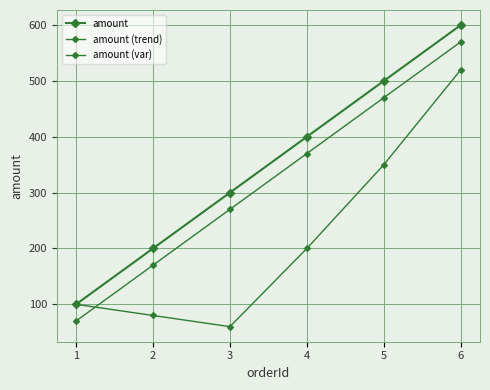

Which series changed the most between 1 and 5?

amount